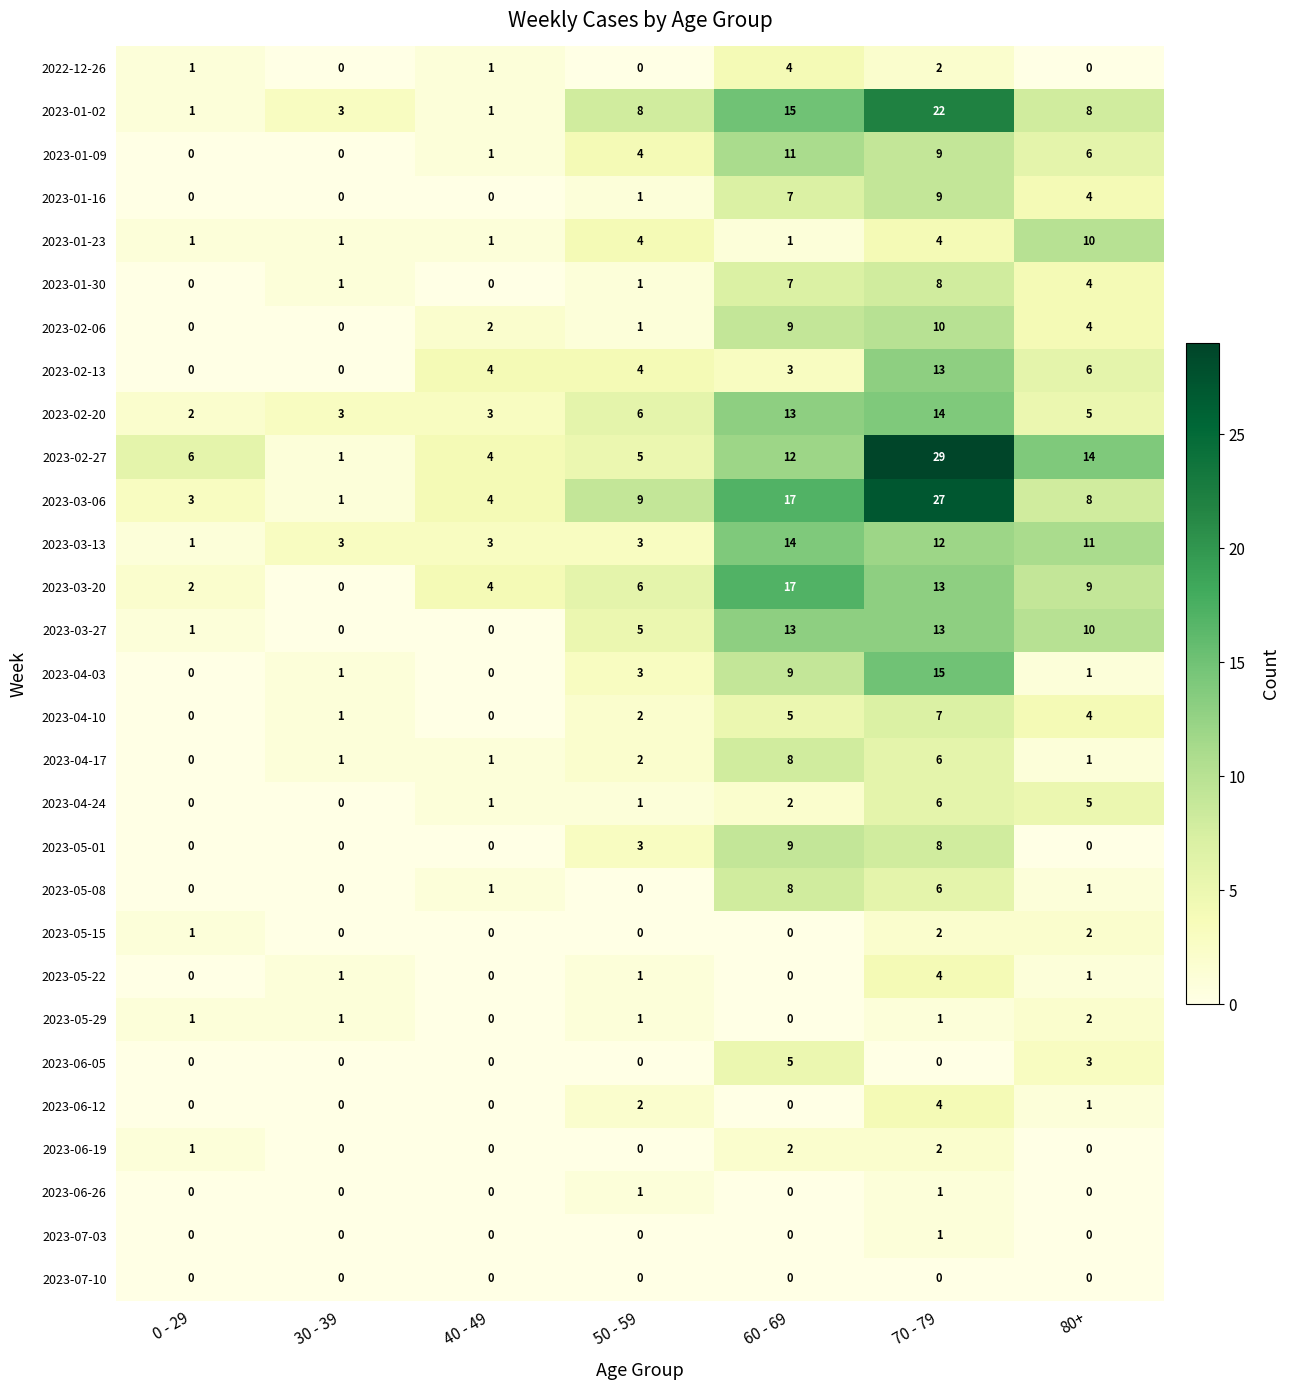

Count the number of data series in this chart.

29